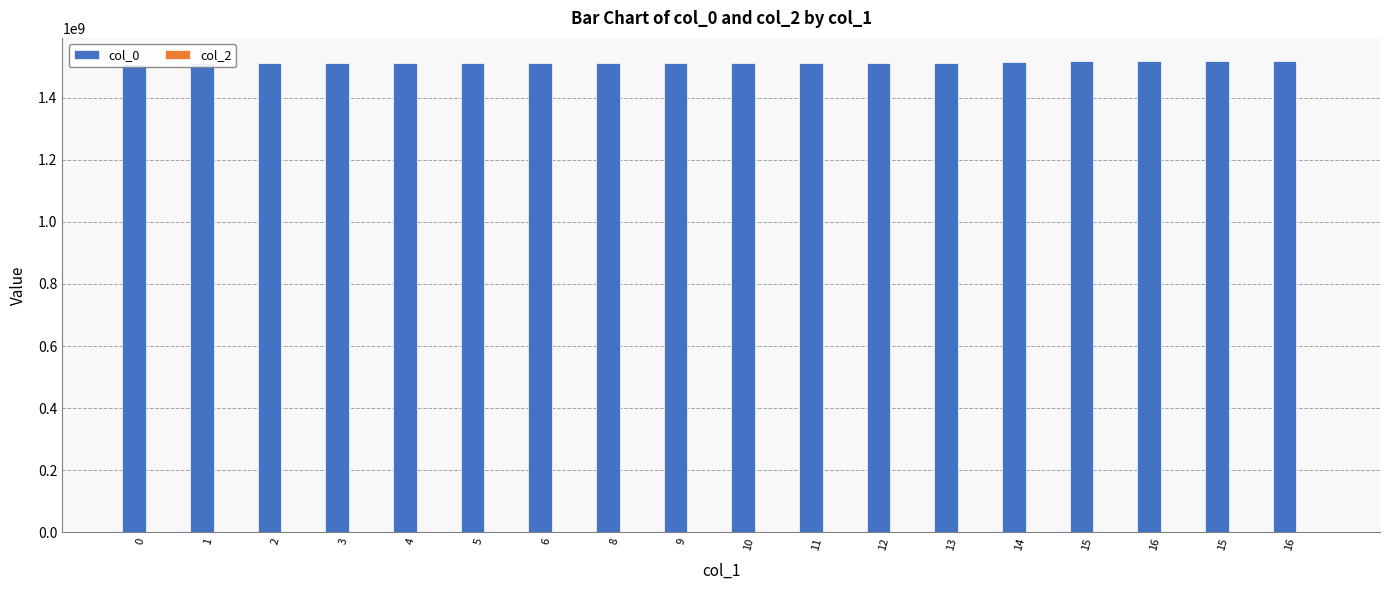

How many bars are there in total?

36